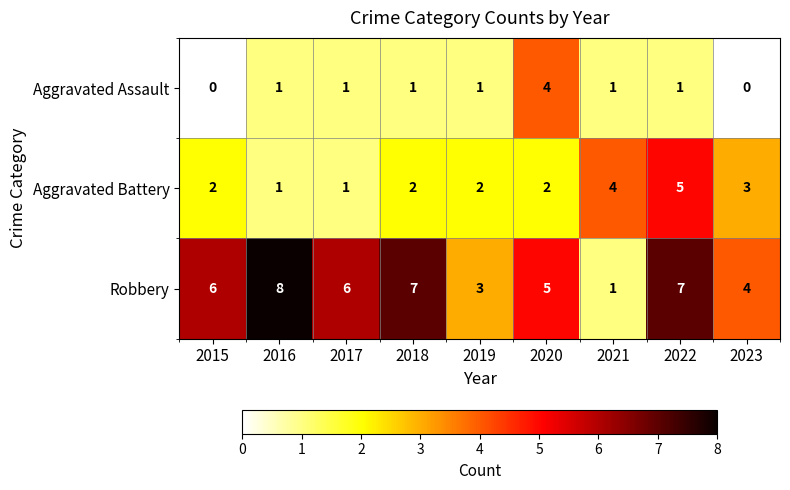

At how many categories does at least one series exceed 2?

9